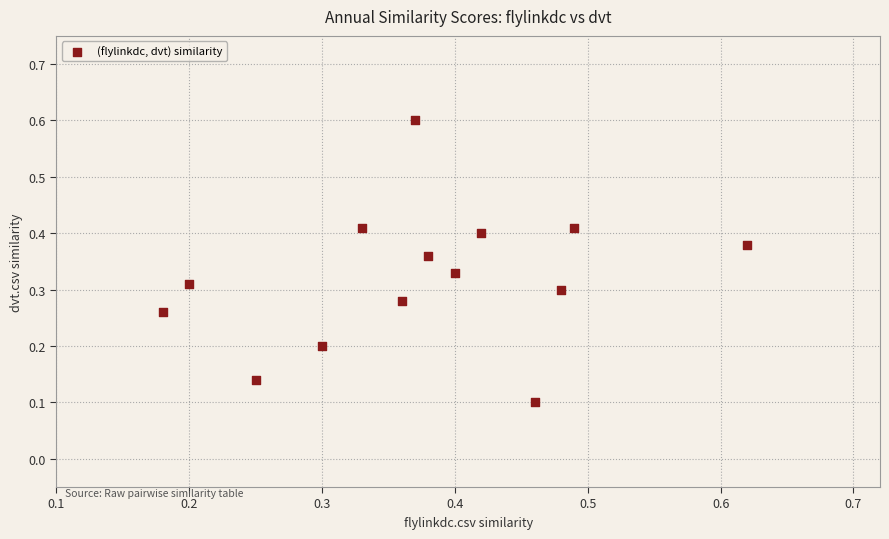

What is the range of Y values (max minus min)?

0.5